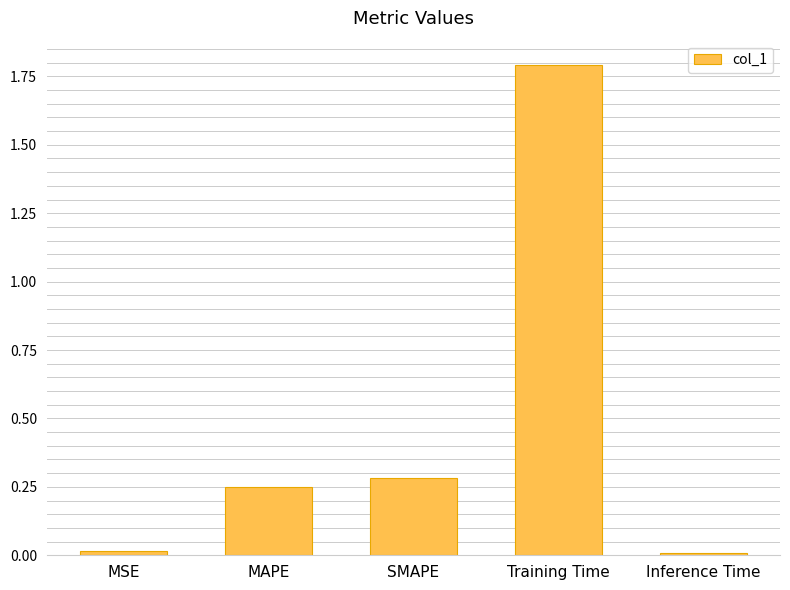

How many bars are there in total?

5